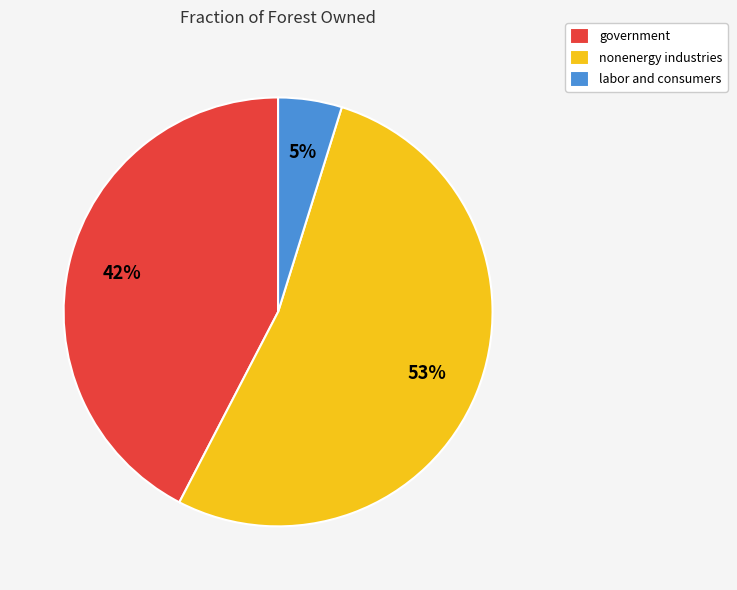

To the nearest percent, what is the difference between the largest and smallest slice percentages?

48%